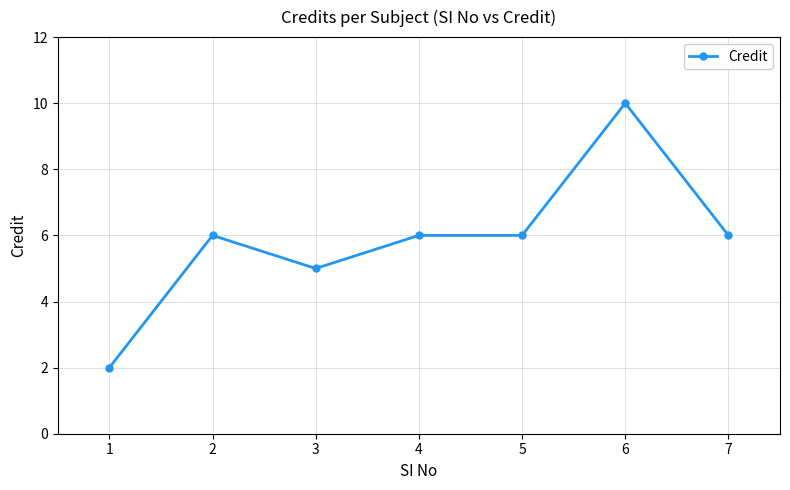

Where is the first local maximum?

2